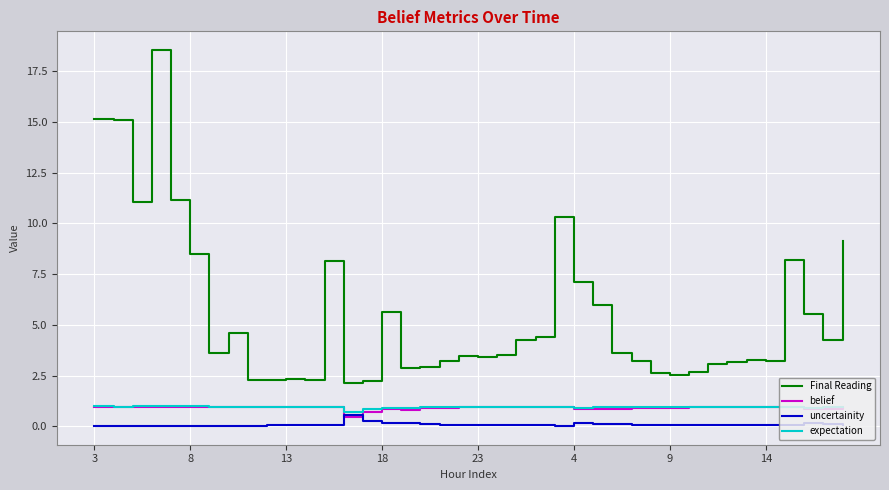

At how many categories does at least one series exceed 13?

3